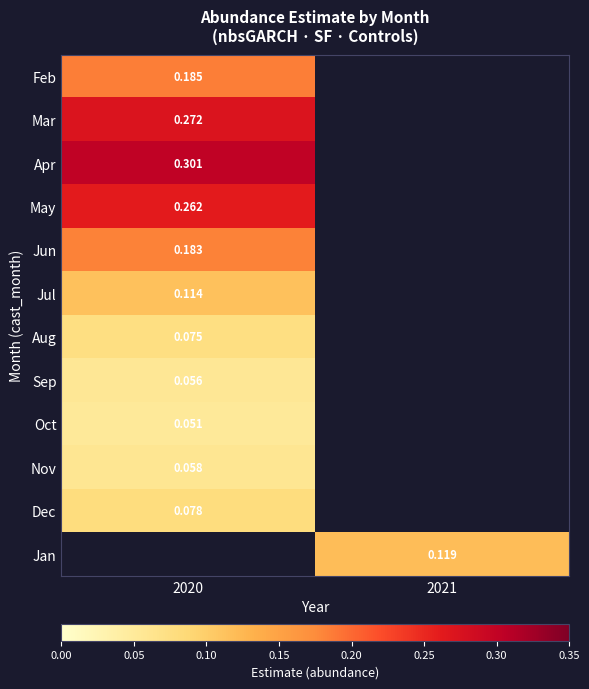

Is the value of Mar at 2020 greater than the value of Oct at 2020?

Yes